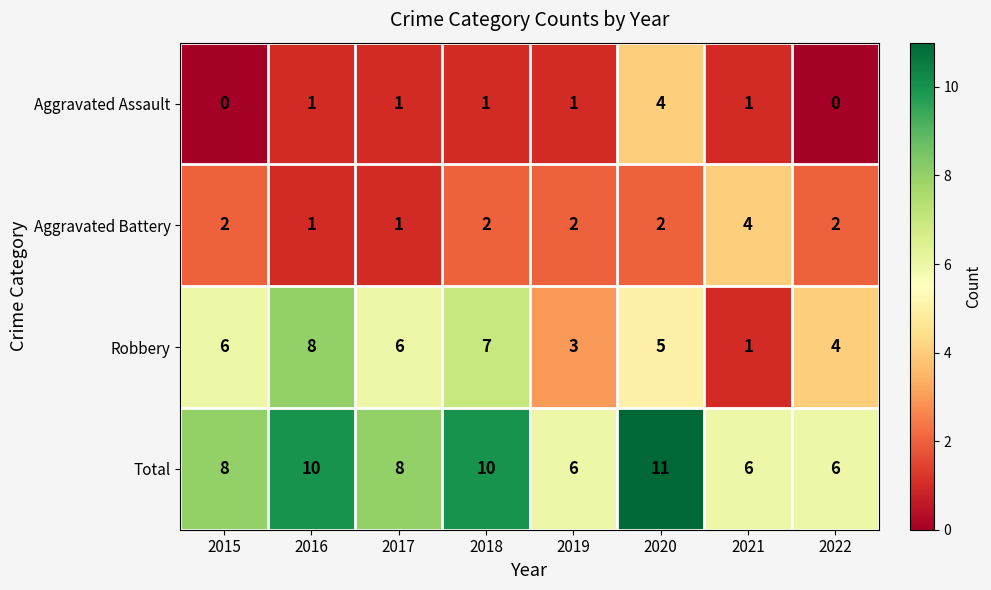

At which category is the sum across all series the highest?

2020